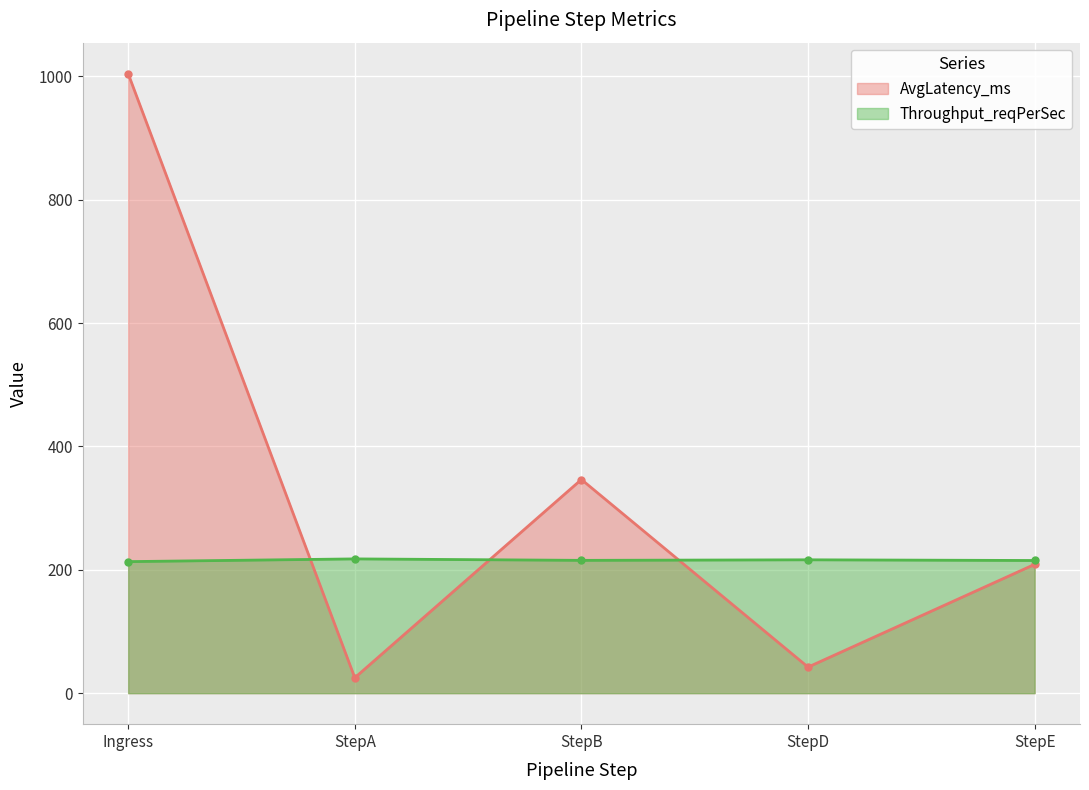

Rank the series by their average value, from highest to lowest.

AvgLatency_ms, Throughput_reqPerSec